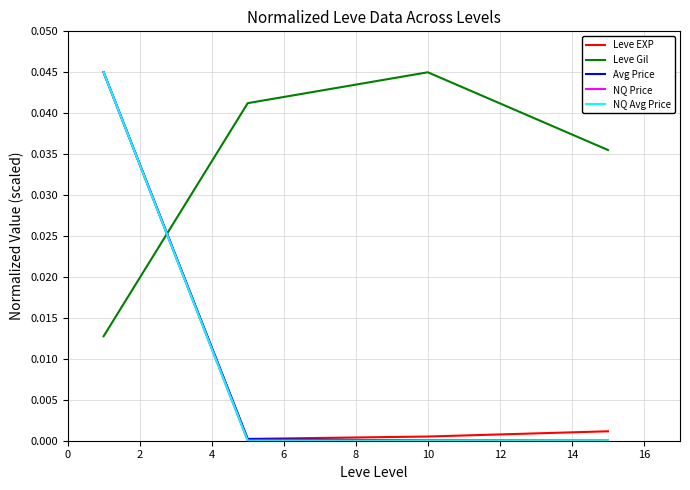

Which series ends up on top after the final intersection of Leve EXP and Leve Gil?

Leve Gil